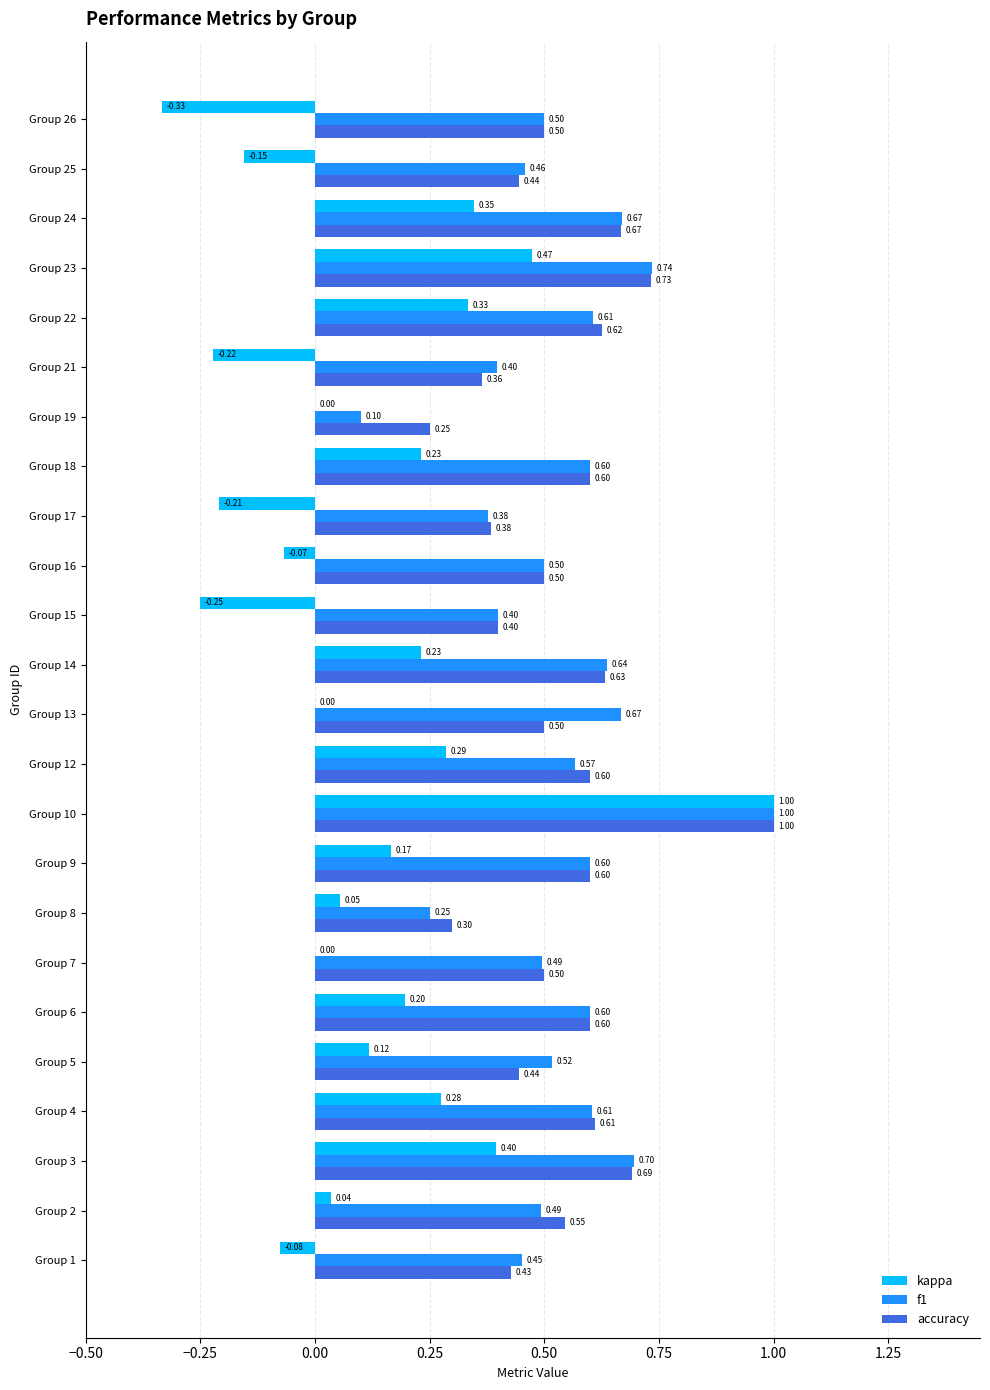

What is the total value across all series at Group 26?

0.7